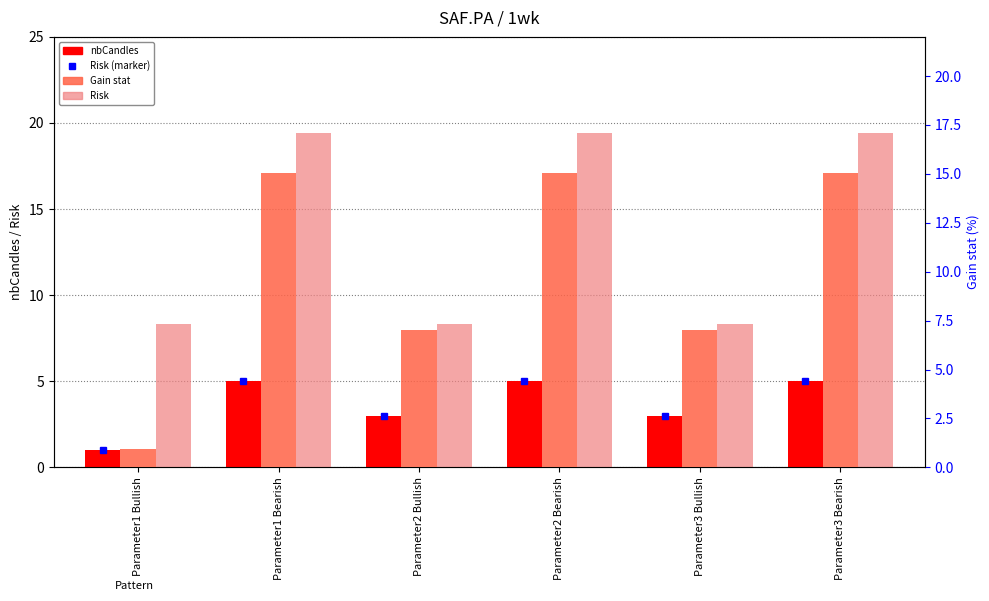

How many distinct data groups are displayed?

3